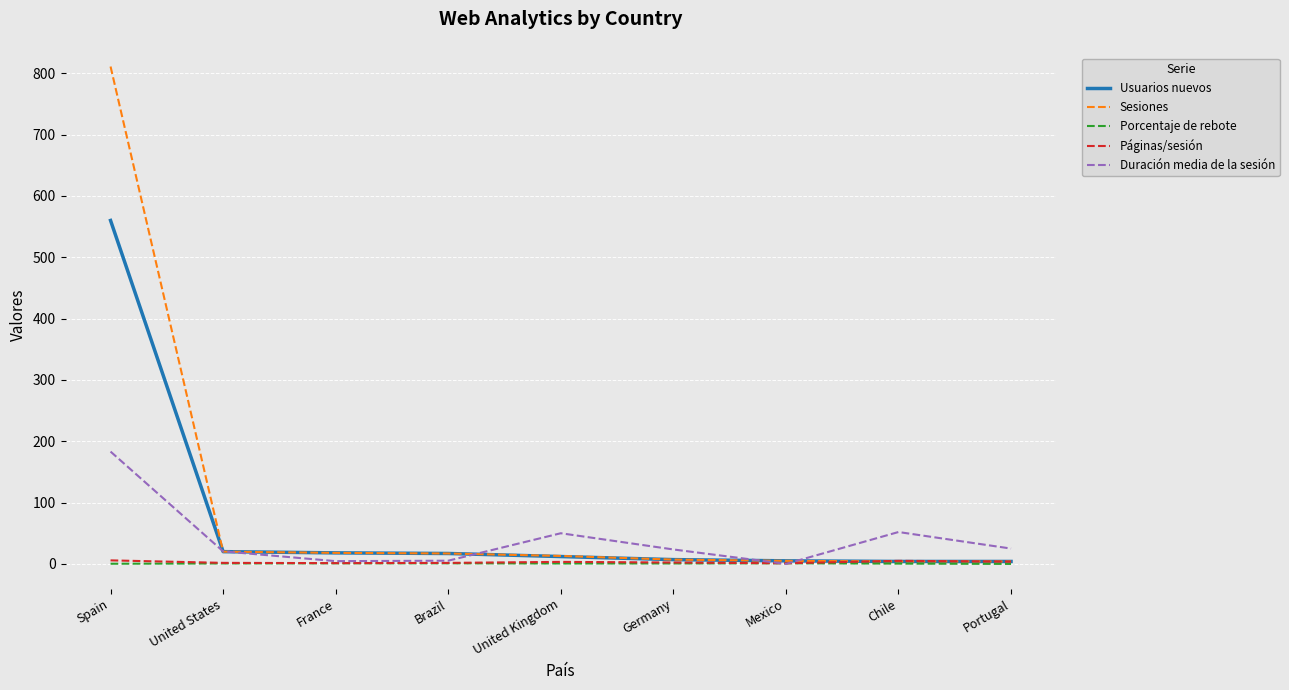

Which series has the widest spread of values?

Sesiones